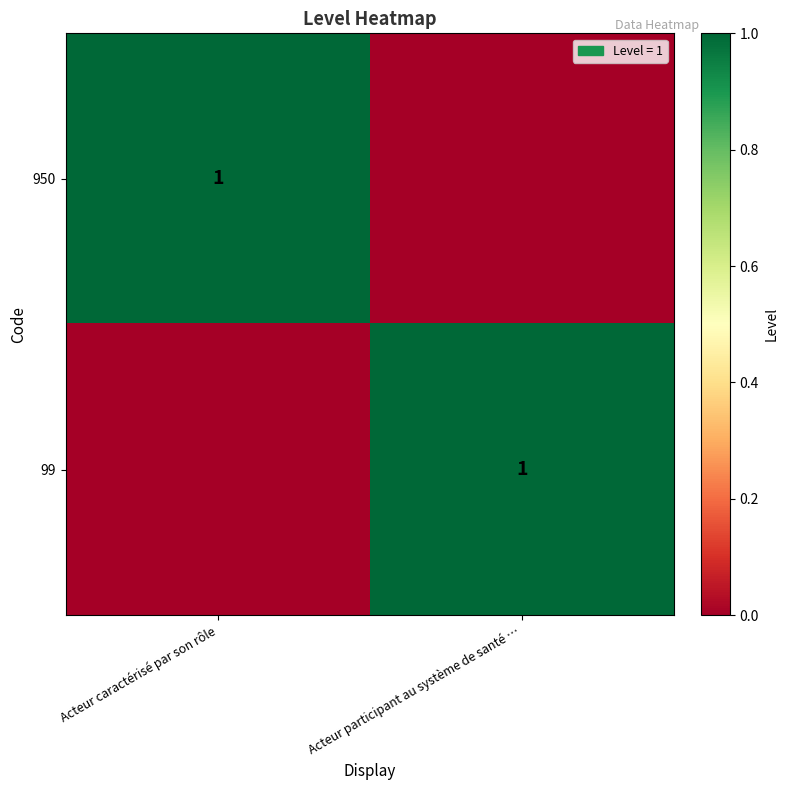

What is the spread (max minus min) of values at Acteur caractérisé par son rôle?

1